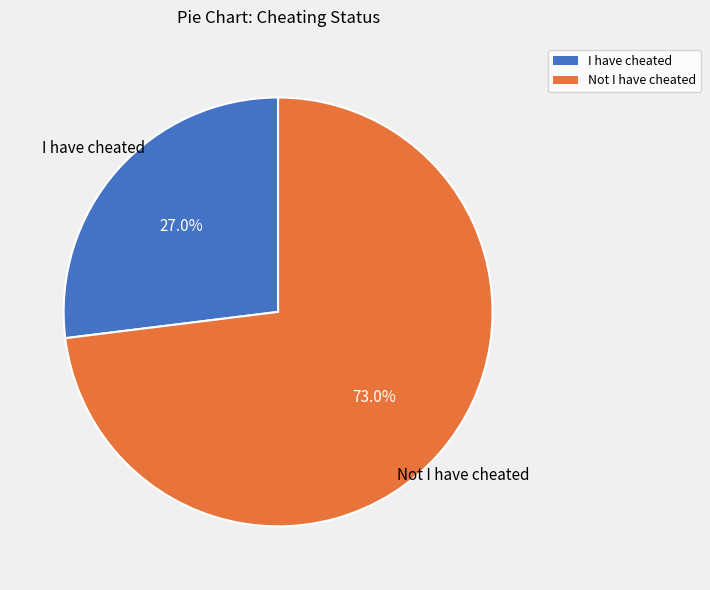

What percentage is NOT represented by I have cheated?

73.0%